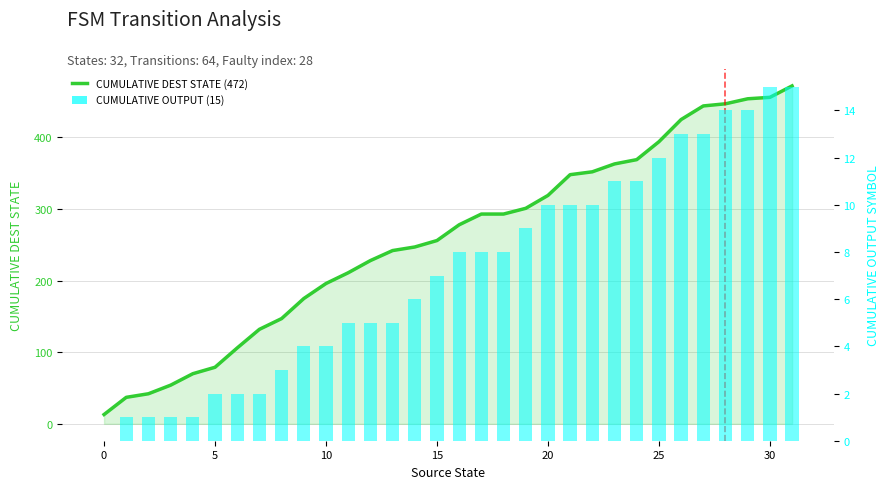

At which category does the chart reach its peak across all series?

31